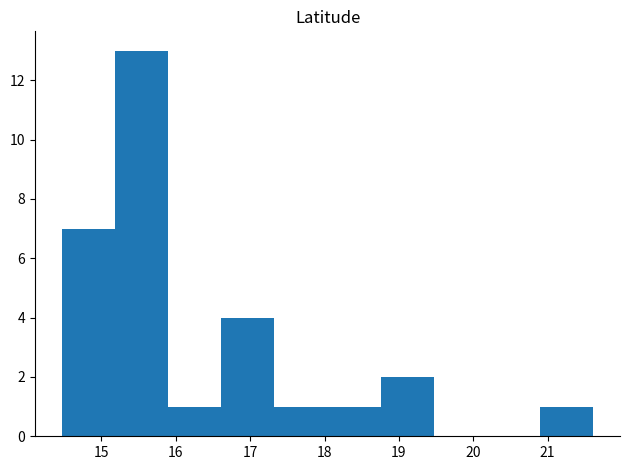

Reading left to right, transcribe this chart: for each bar, give the range it covers on the x-axis and its height. Neither the bar edges nor the heights are printed on the chart, so give them approximately, as read against the axes.

14.5 to 15.2: 7
15.2 to 15.9: 13
15.9 to 16.6: 1
16.6 to 17.3: 4
17.3 to 18.0: 1
18.0 to 18.8: 1
18.8 to 19.5: 2
19.5 to 20.2: 0
20.2 to 20.9: 0
20.9 to 21.6: 1